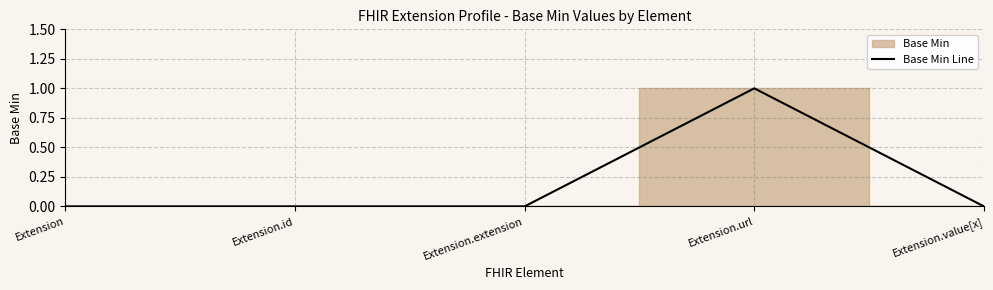

True or false: the data shows -1 at Extension.

False